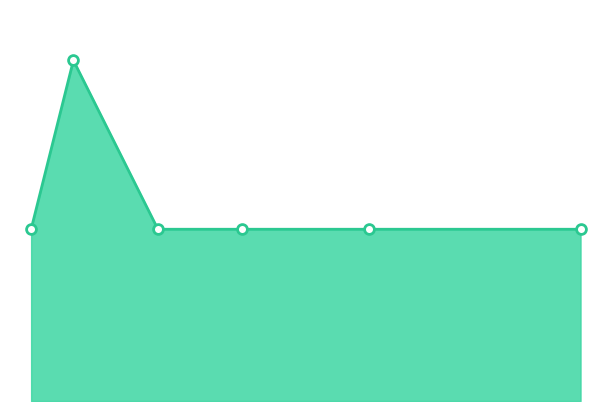

Is this an area chart (filled region under the line)?

Yes